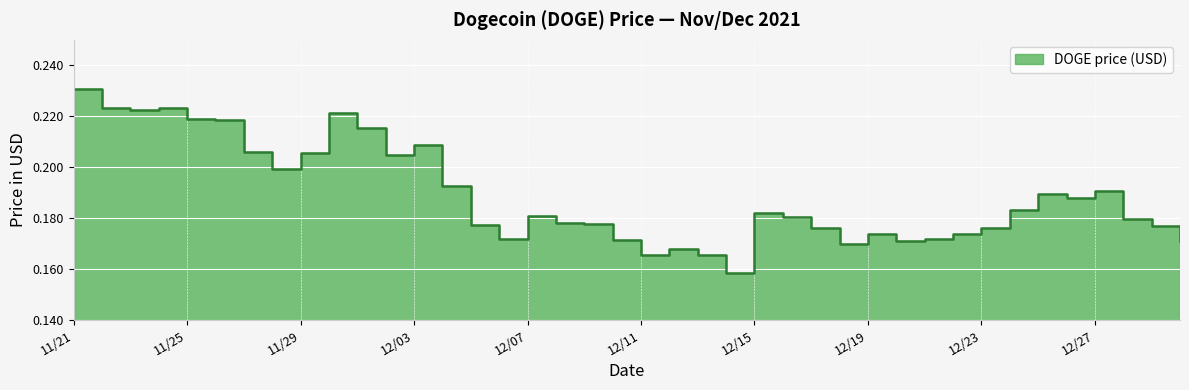

The chart shows a value of 0.2 at 11/27. True or false?

True